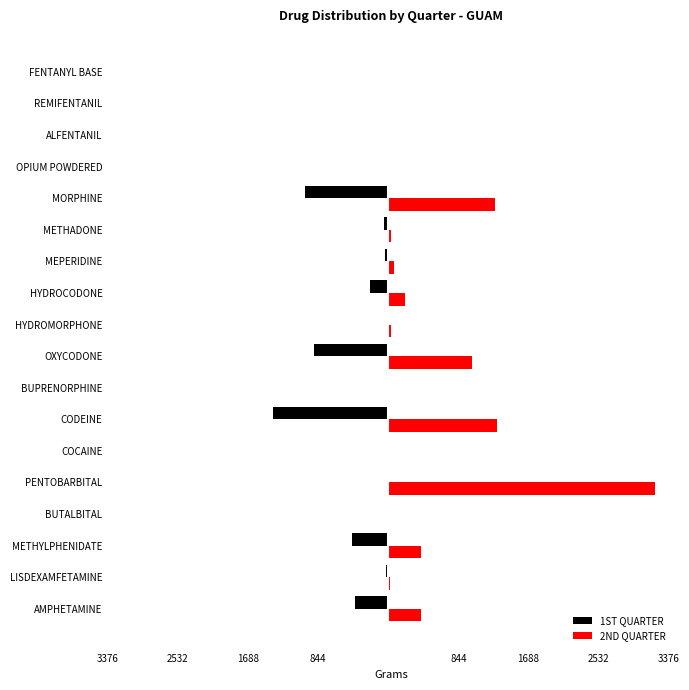

What are all the series names shown in the legend?

1ST QUARTER, 2ND QUARTER